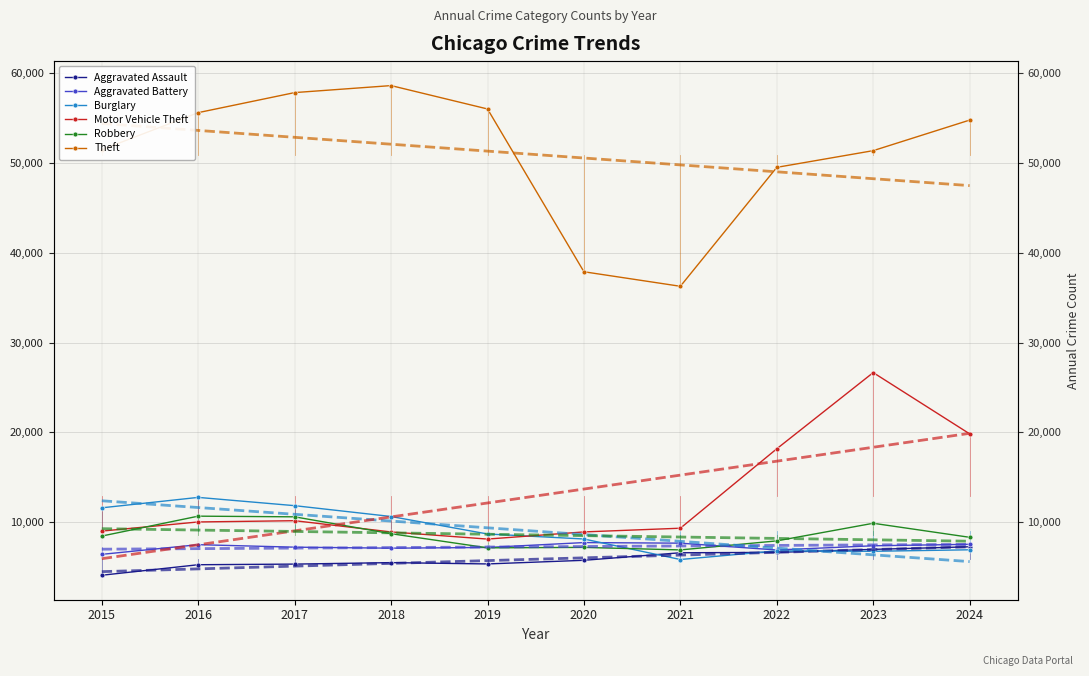

At which category does Burglary reach its first local peak?

2016